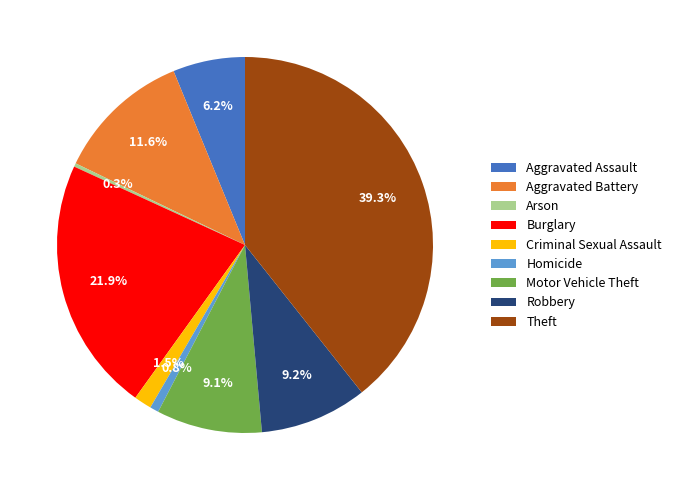

Count the number of slices in the pie.

9